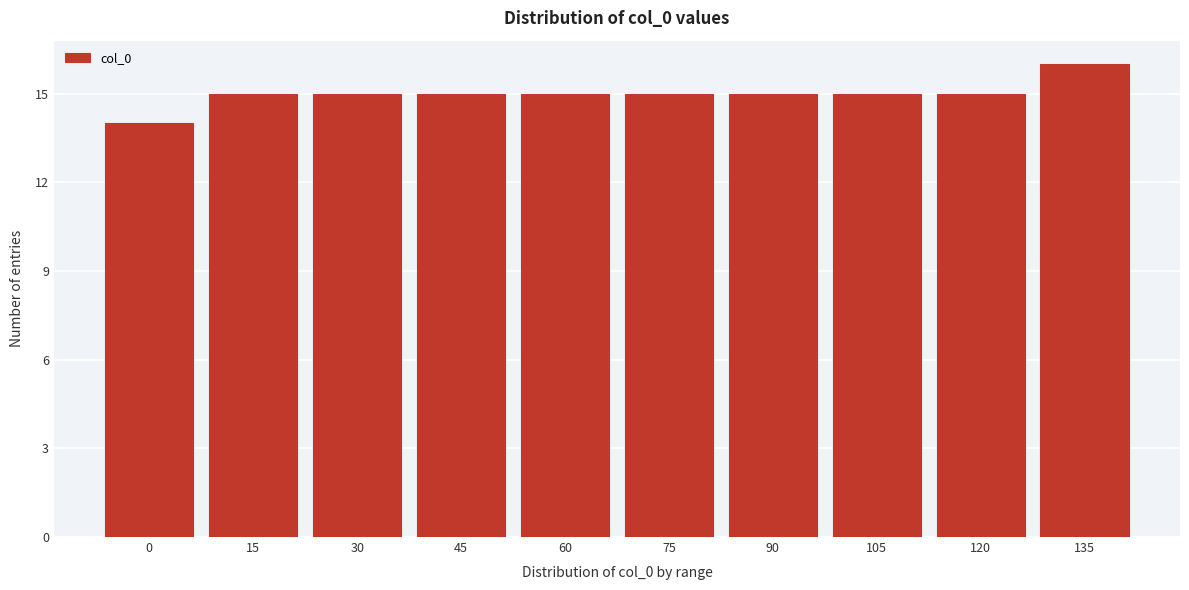

Reading left to right, transcribe all the data shown in this chart.

14	15	15	15	15	15	15	15	15	16